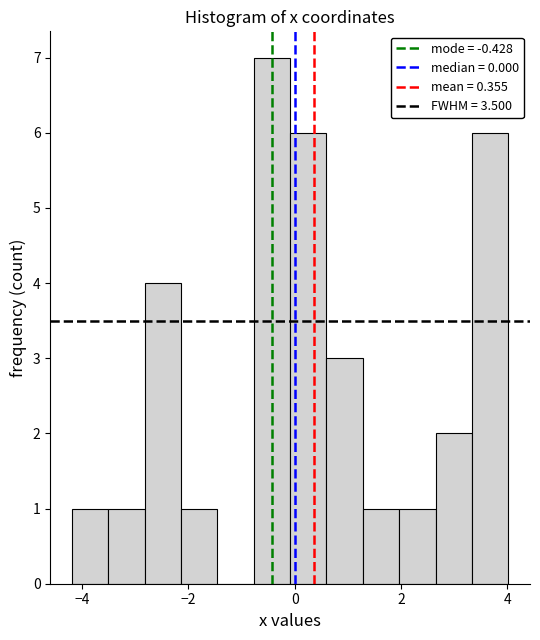

Read against the x-axis, roughly where is the centre of the tallest bar?

-0.4